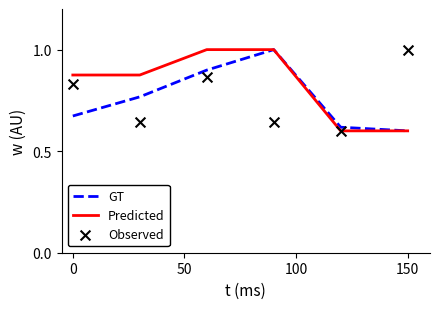

What are all the series names shown in the legend?

GT, Predicted, Observed